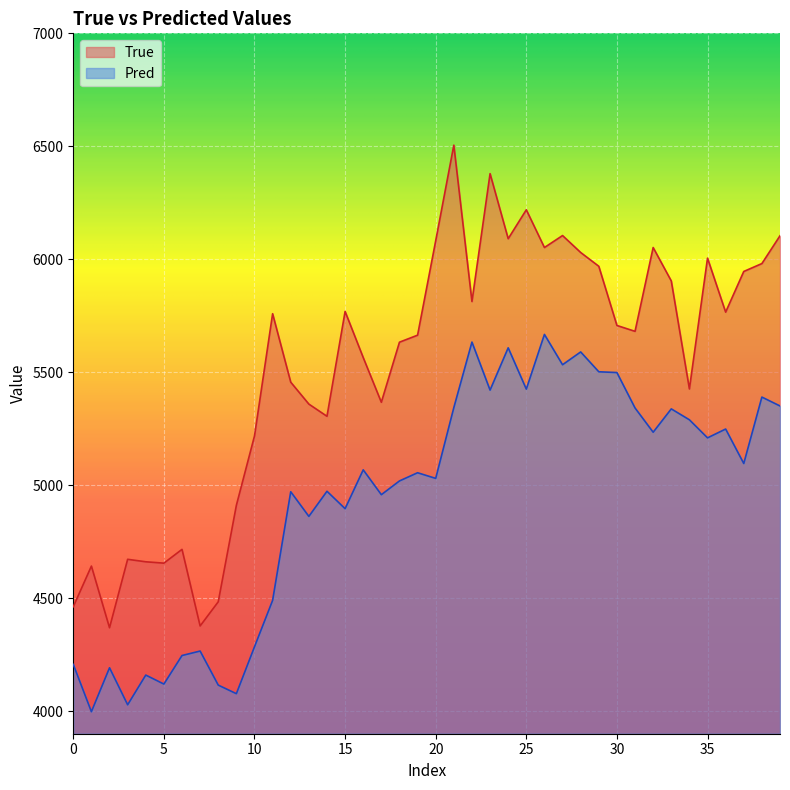

List the series in order of their overall mean, highest first.

True, Pred